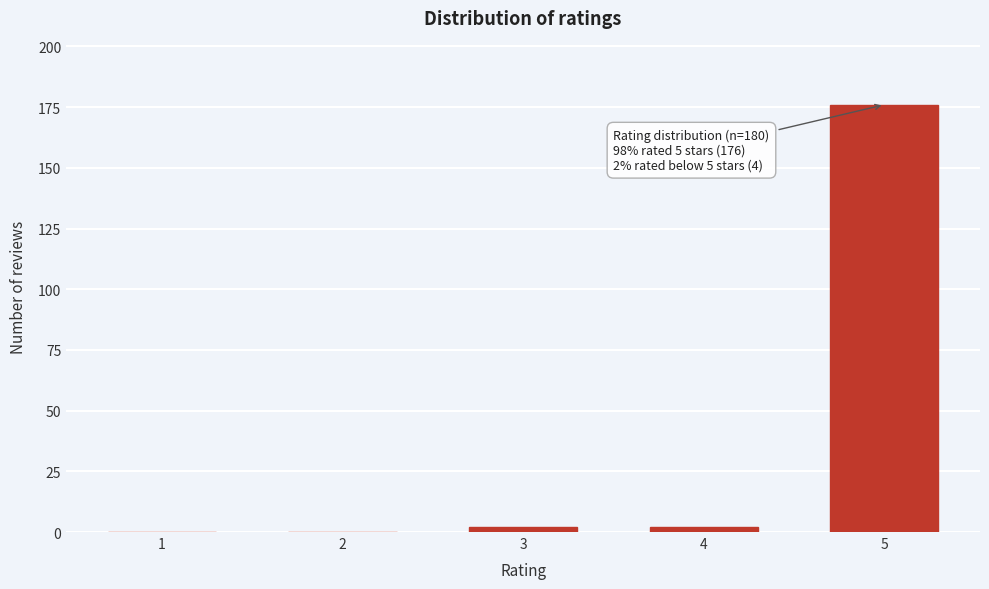

Reading left to right, what are all the values shown in this chart?

1=0	2=0	3=2	4=2	5=176